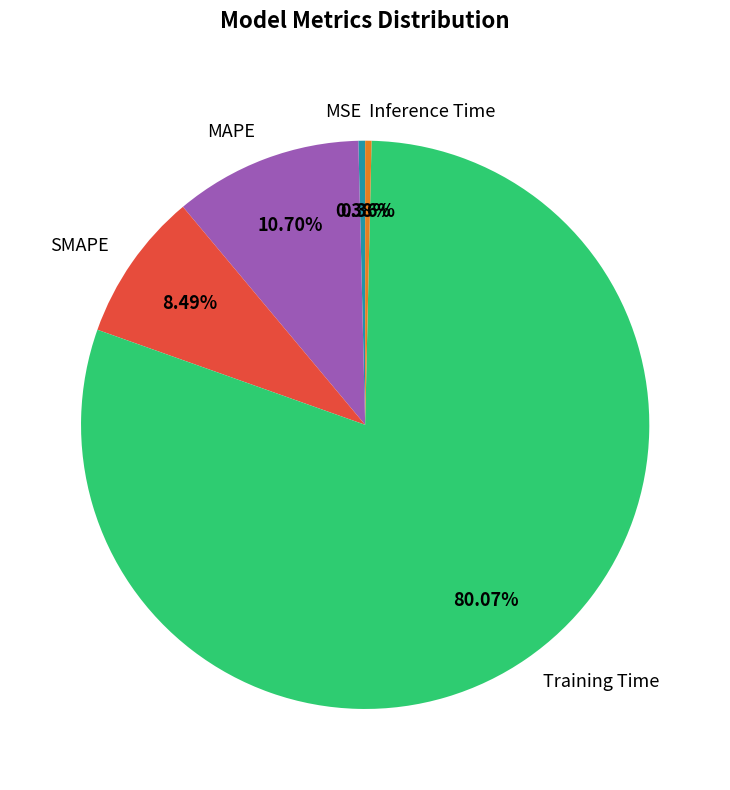

Which category has the biggest portion of the pie?

Training Time